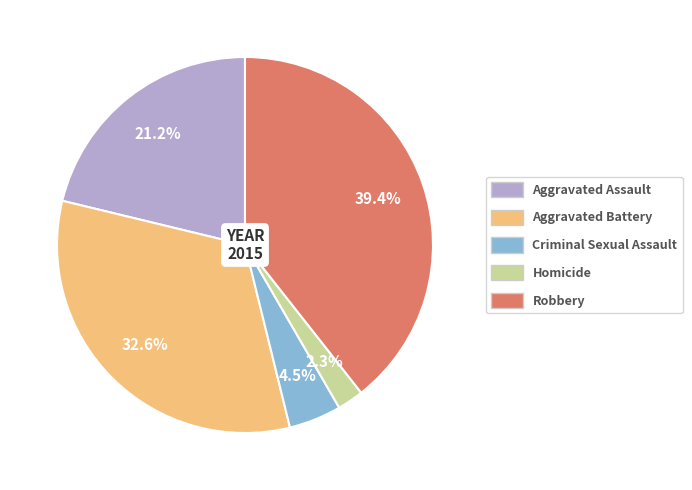

Which category has the smallest portion of the pie?

Homicide